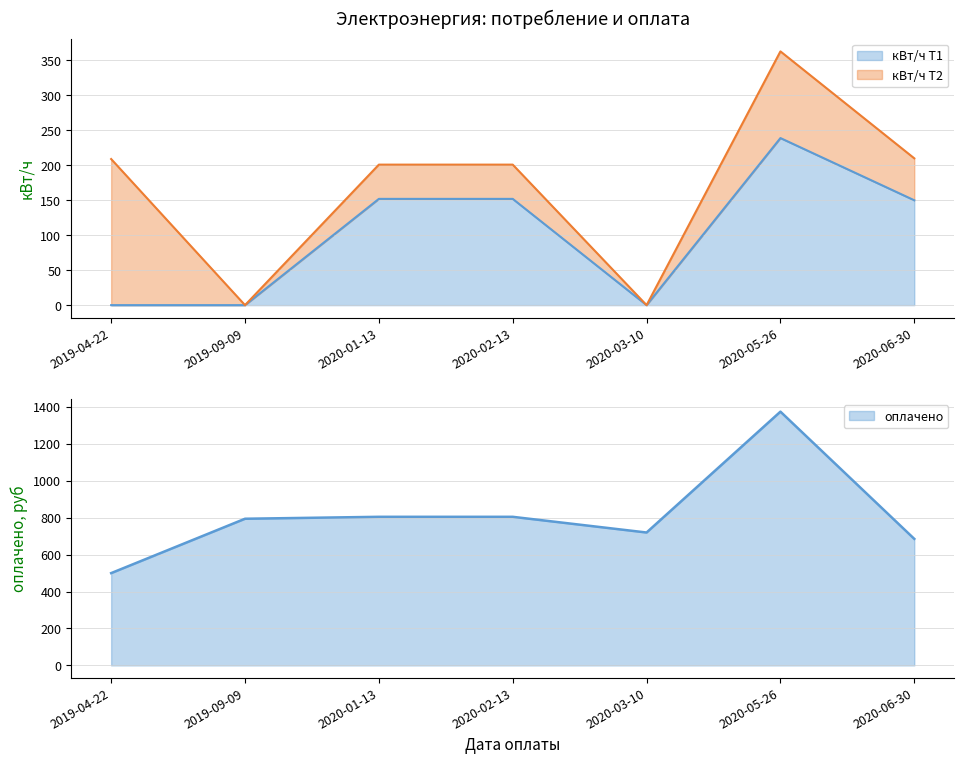

What is the value of the оплачено point at the 3rd from the left?

805.0